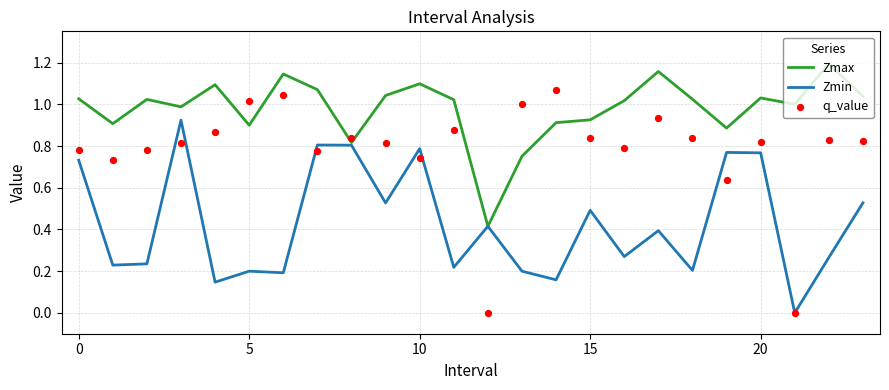

Which series contains the highest Y value?

Zmax